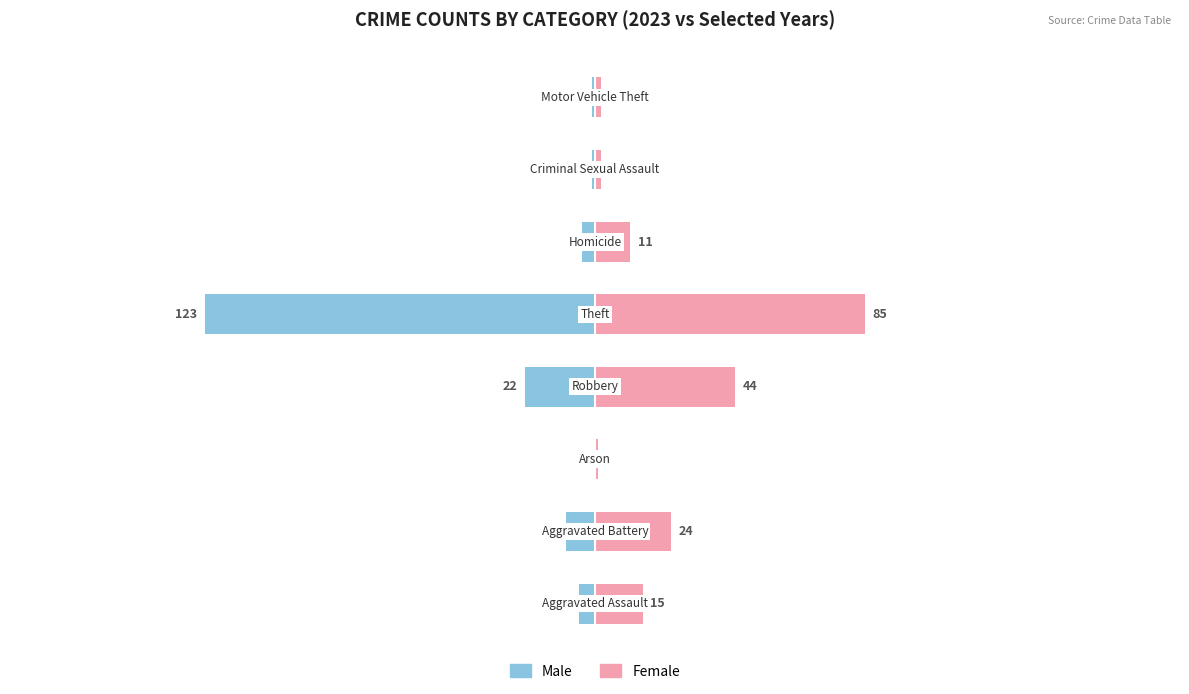

The value of Female at 2 is 1. True or false?

False